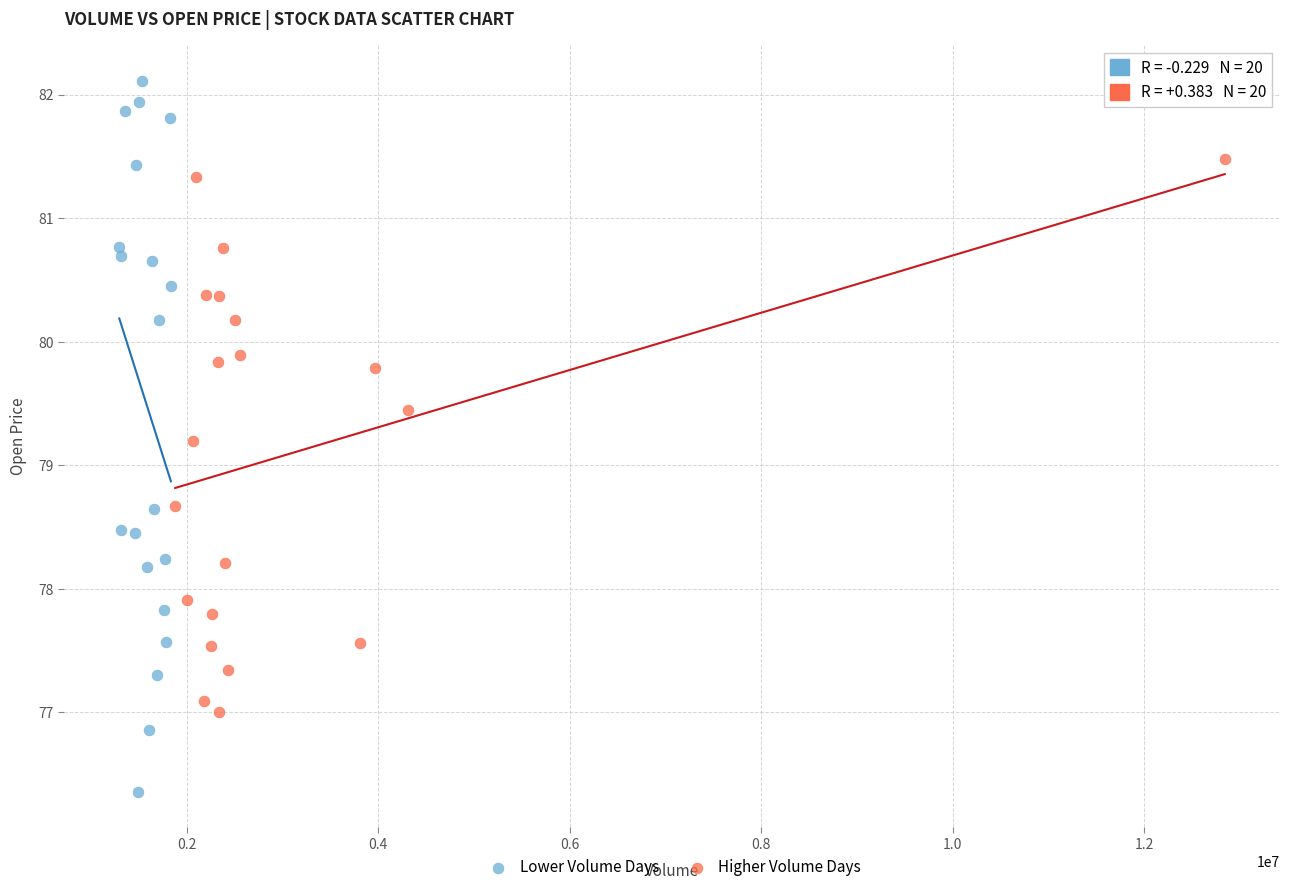

Which series has the largest Y range (max minus min)?

Lower Volume Days